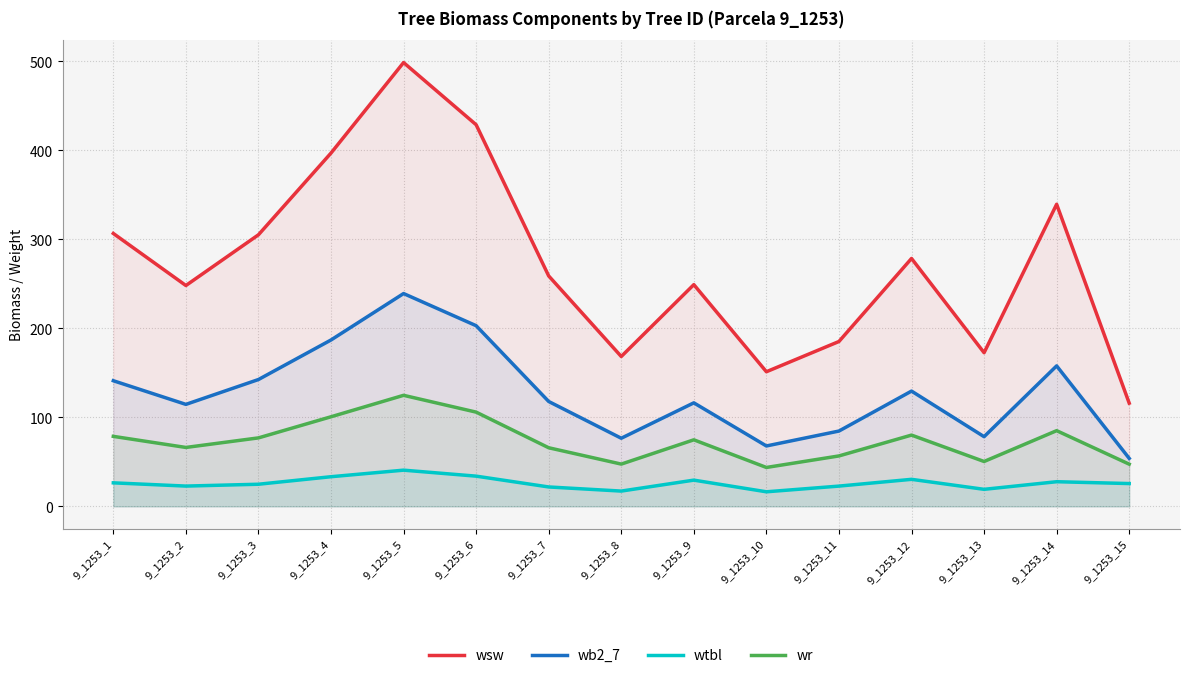

The value of wsw at 9_1253_12 is 373.4. True or false?

False